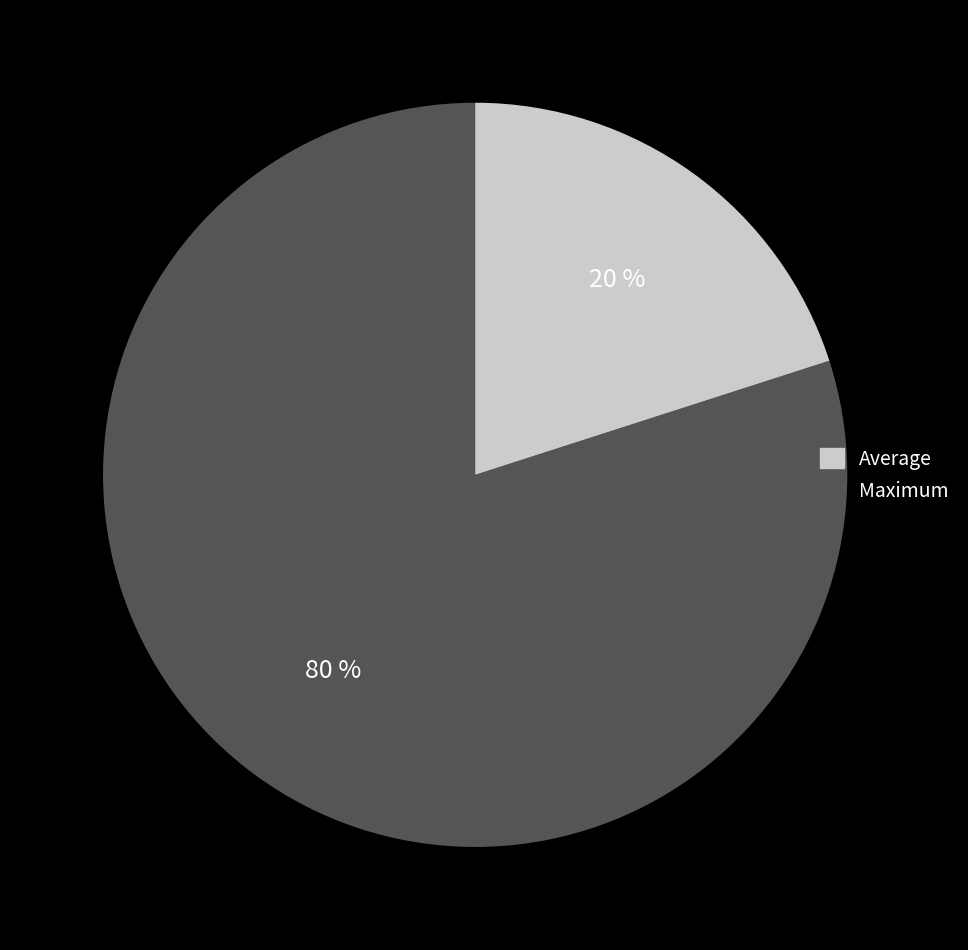

To the nearest percent, what is the average slice percentage?

50%